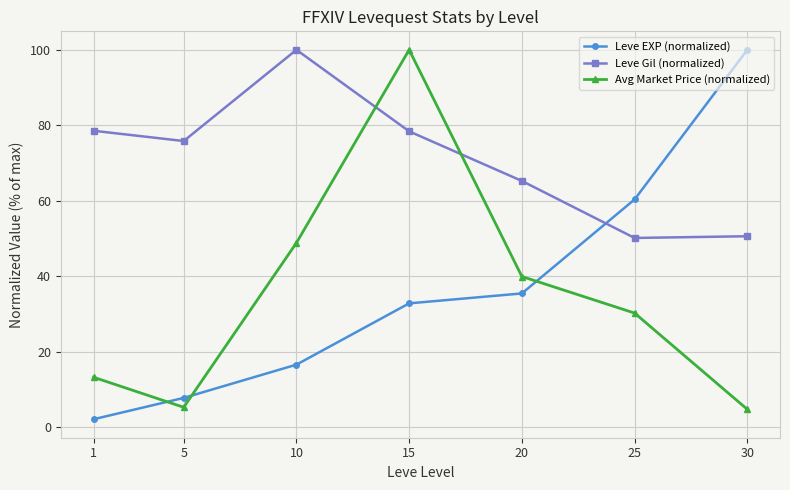

How many times do Avg Market Price (normalized) and Leve Gil (normalized) cross each other?

2